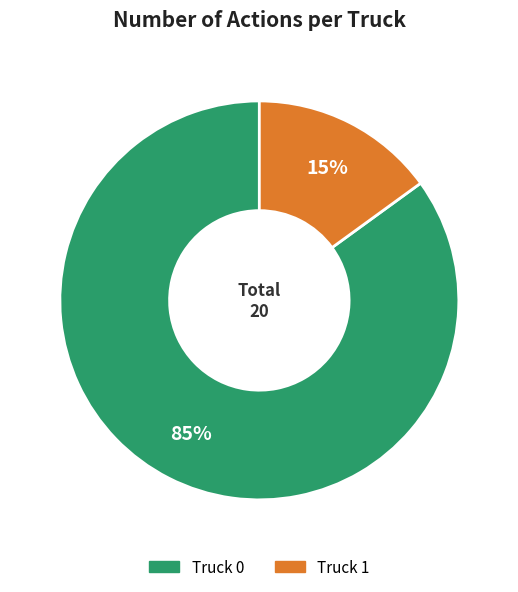

True or false: Truck 0 accounts for 78% of the total.

False